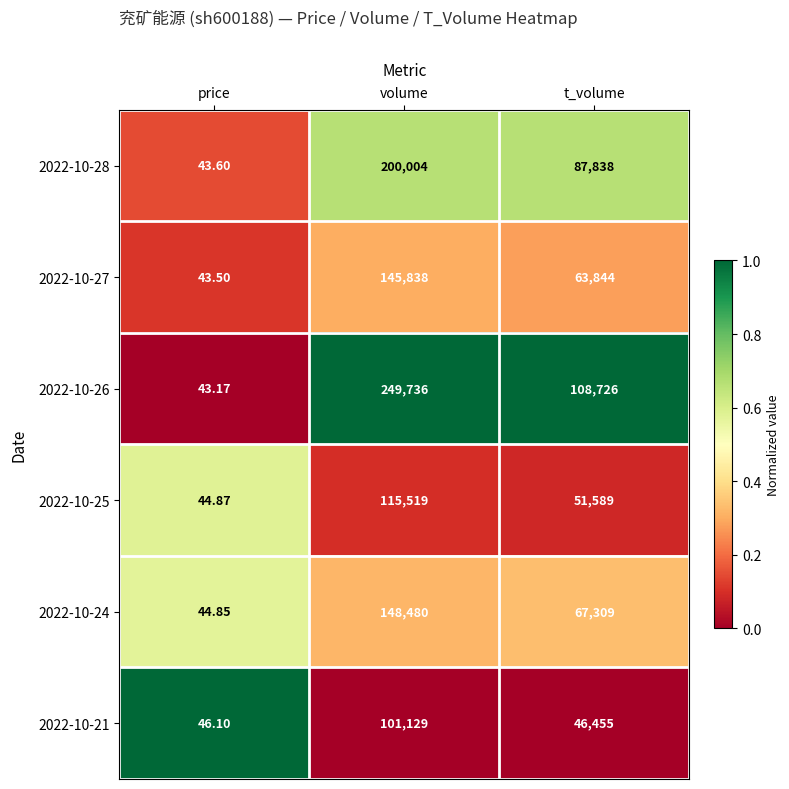

At which label is 2022-10-28 closest to 100023?

t_volume